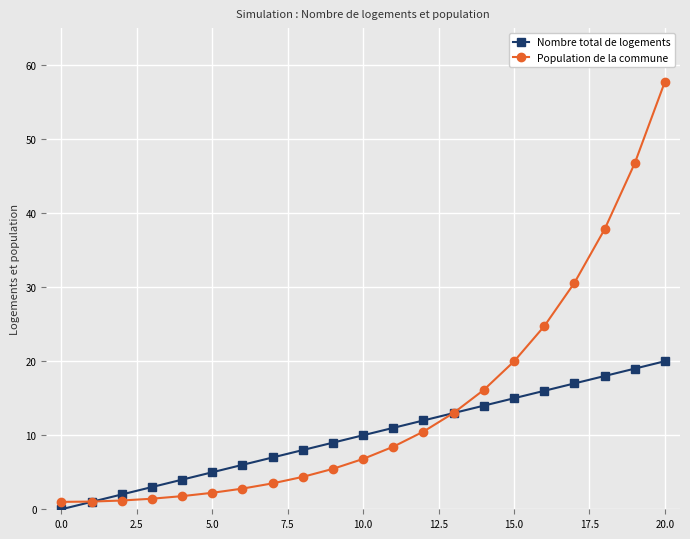

How many data points in Nombre total de logements are less than 10?

10